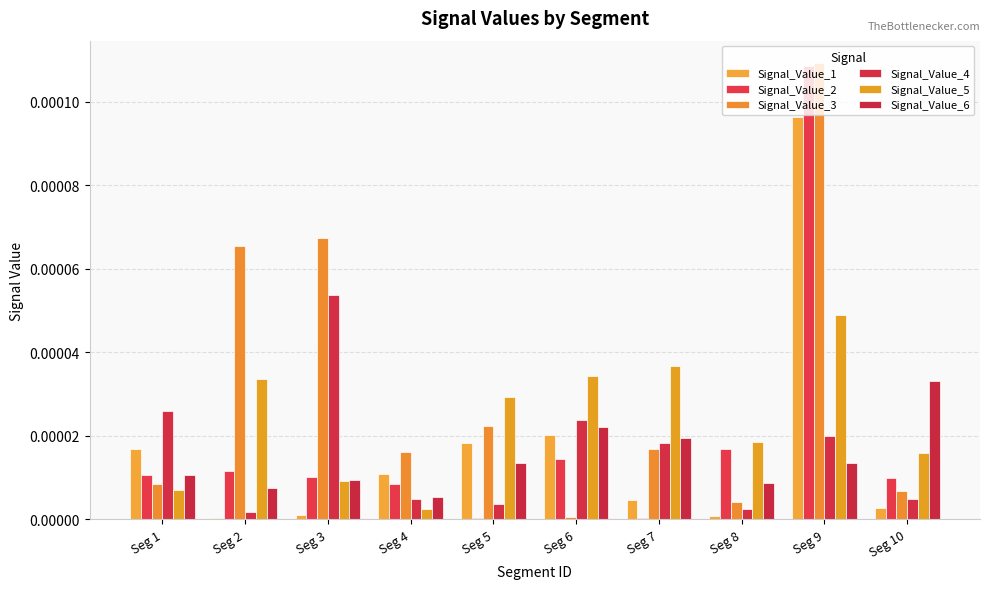

True or false: Signal_Value_1 has a value of 0.0 at Seg 8.

True